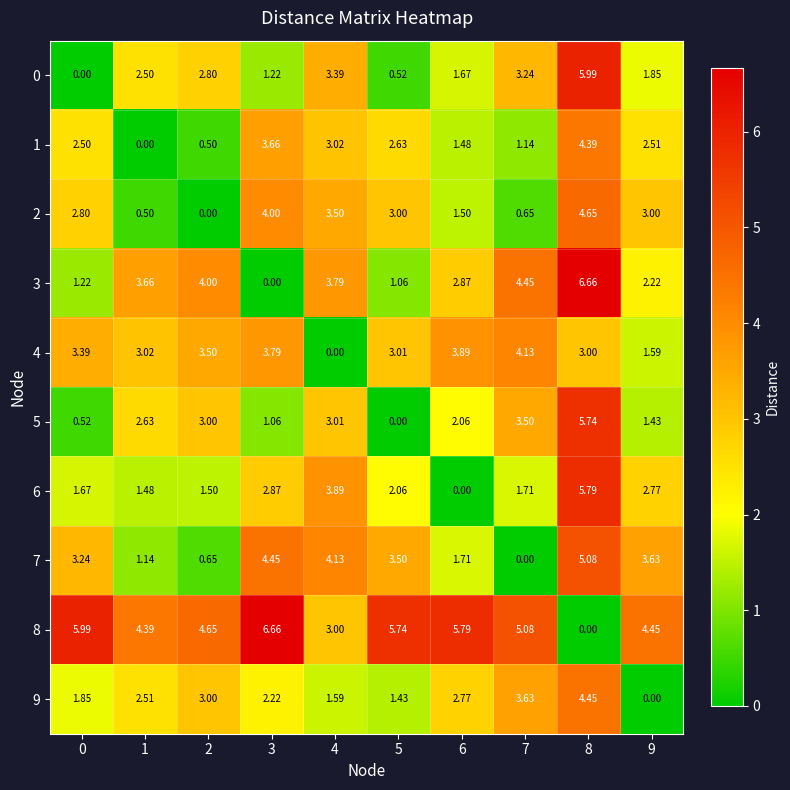

Is the value of 3 at 3 greater than the value of 8 at 7?

No